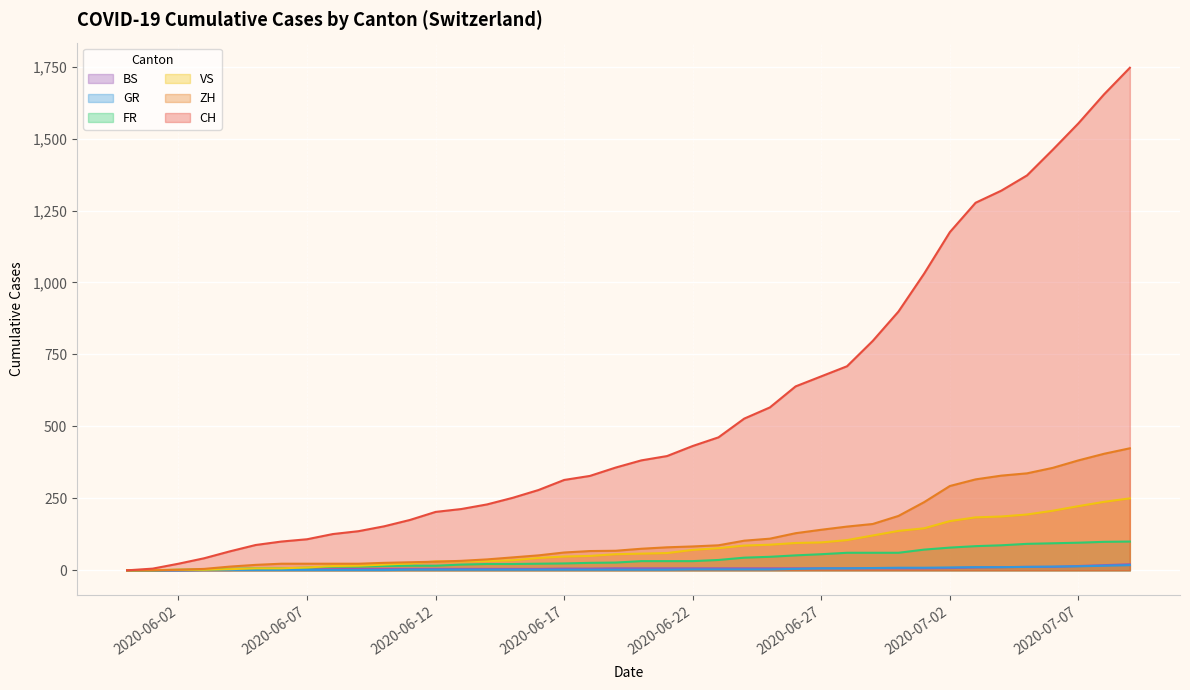

True or false: ZH has more than 2 interior local peaks.

False